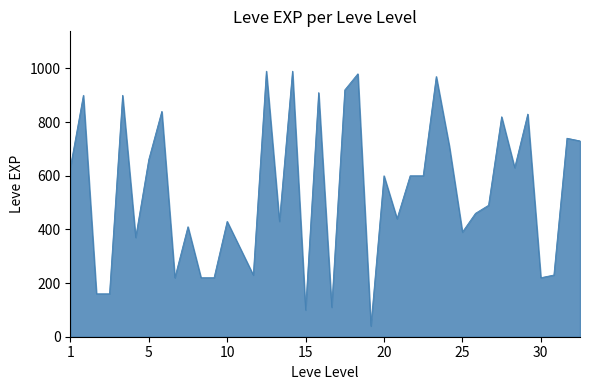

What is the minimum value shown in the chart?

40